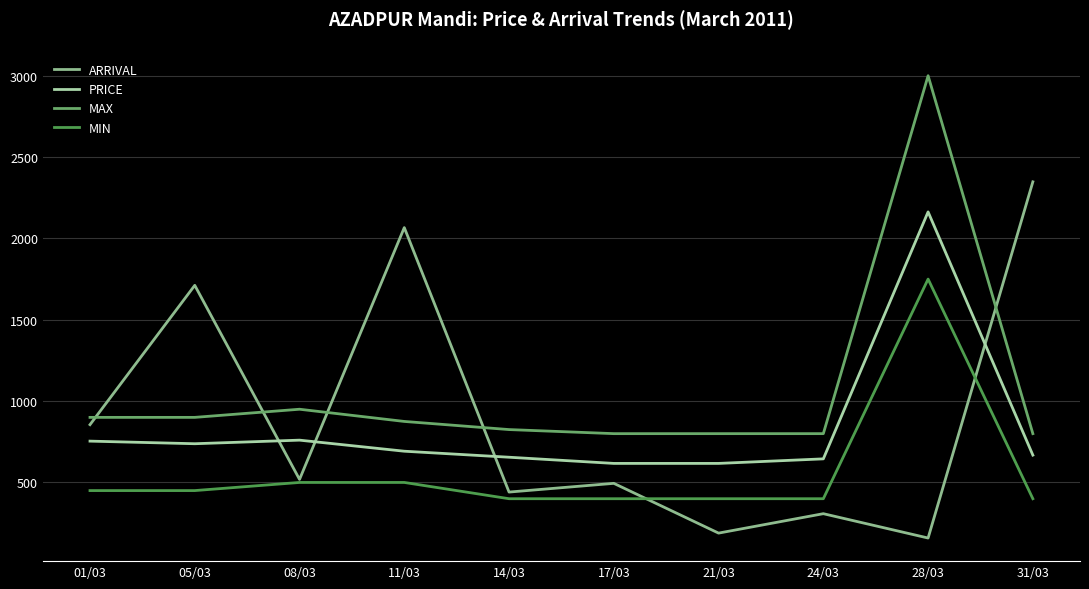

How many interior local valleys does the ARRIVAL series have?

4